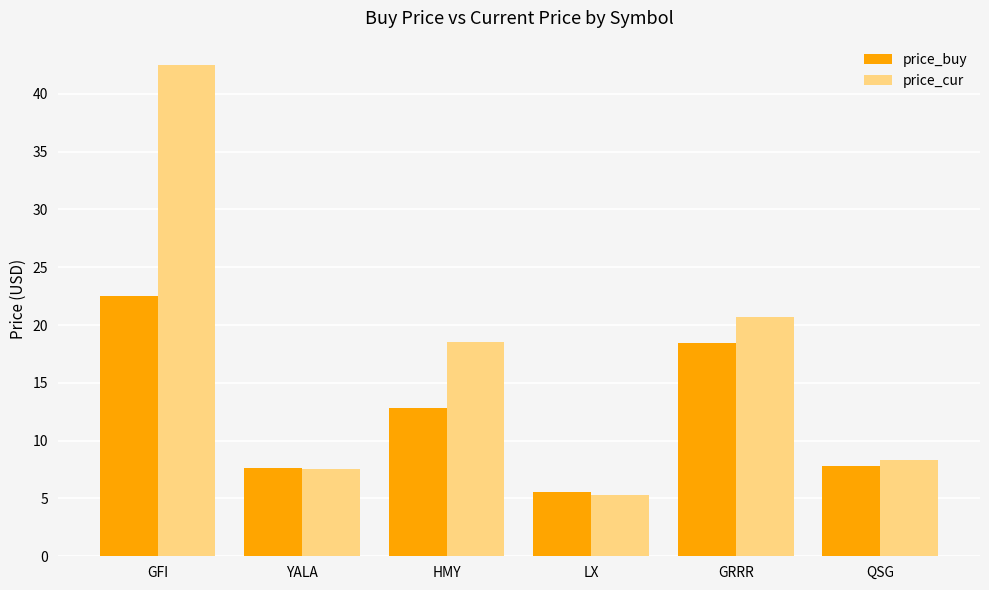

What is the sum of the price_cur values at GFI and HMY?

61.0